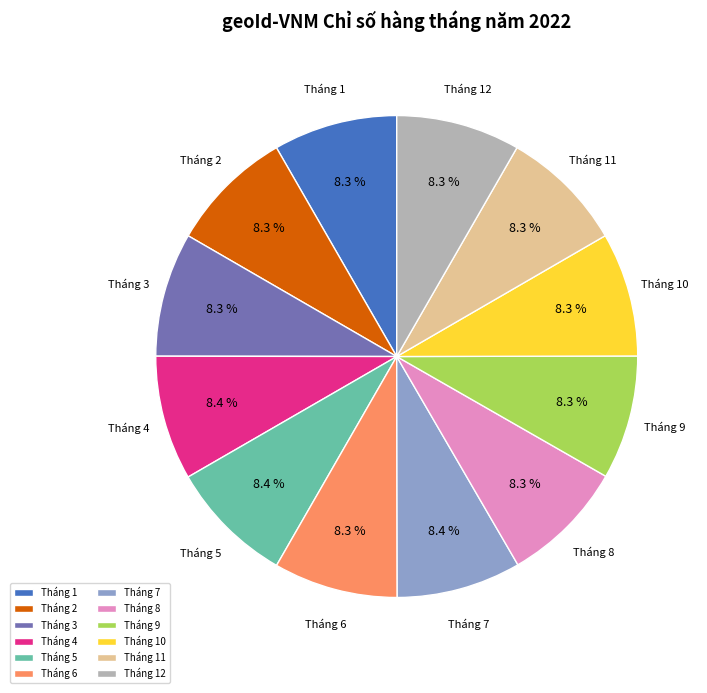

Is there a majority slice in this chart?

No